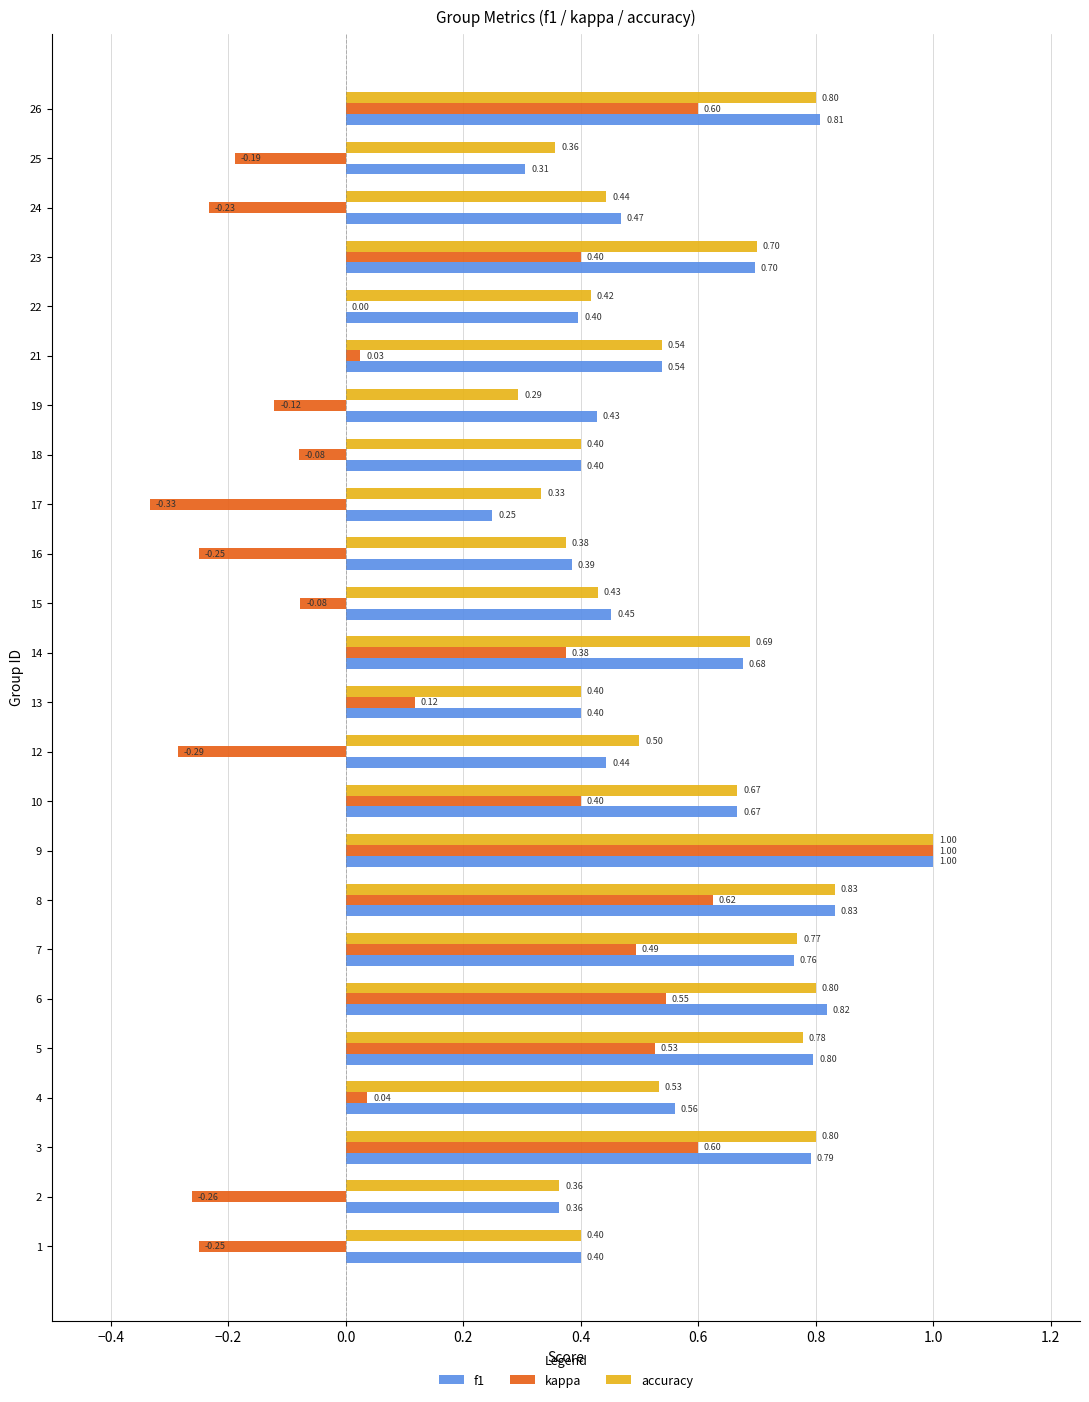

At which category is the sum across all series the highest?

9